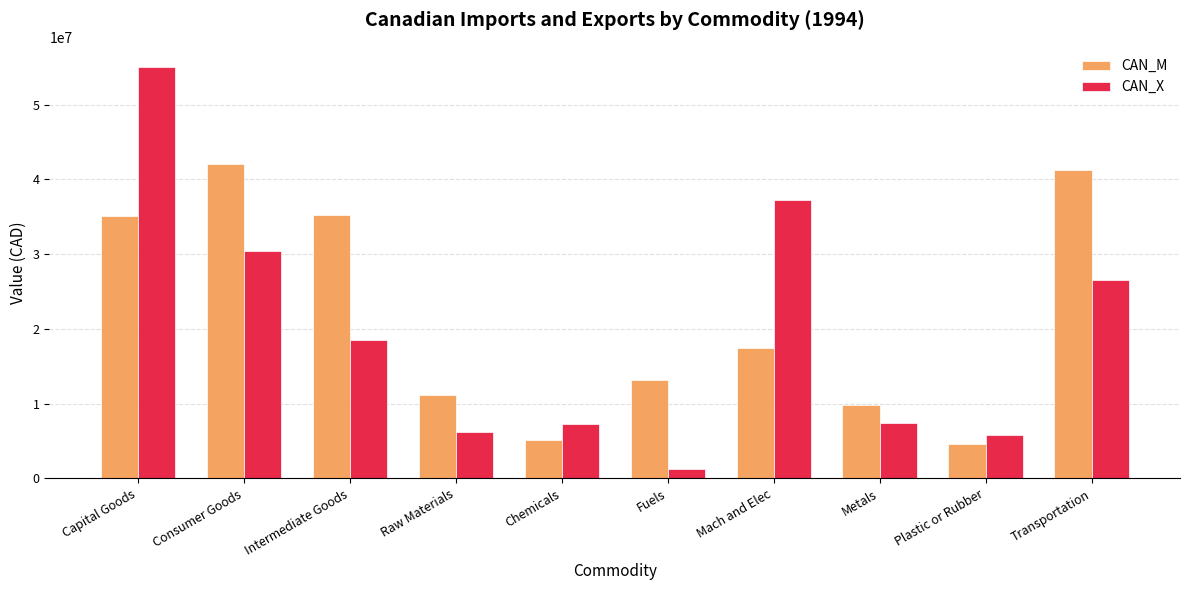

What value does the CAN_X series have at Mach and Elec?

37309273.1